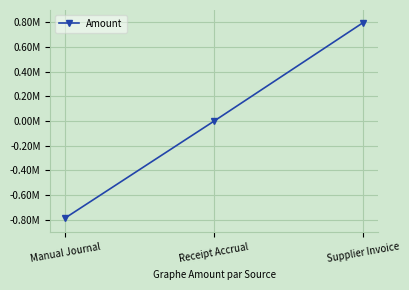

Does the chart have visible grid lines?

Yes